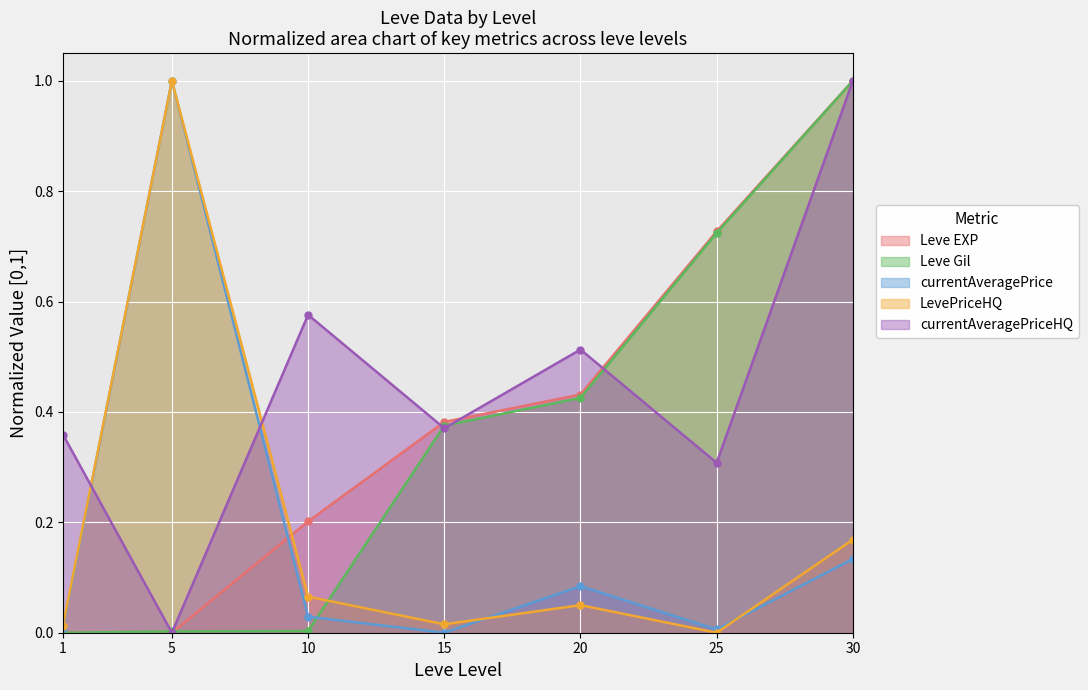

At which category does the chart reach its peak across all series?

30